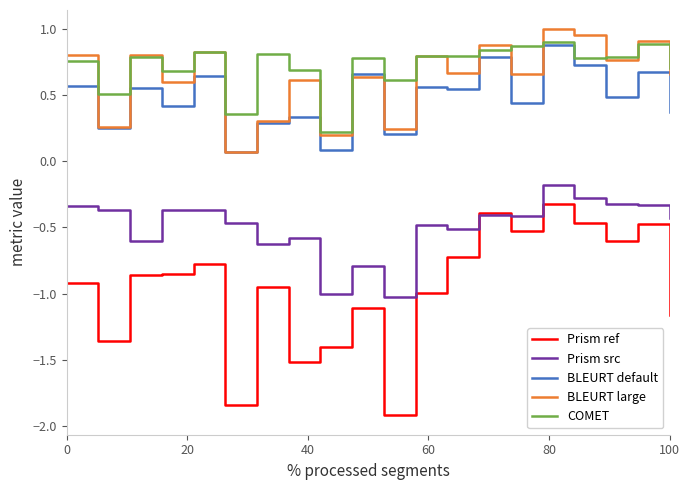

What is the minimum value shown in the chart?

-1.9